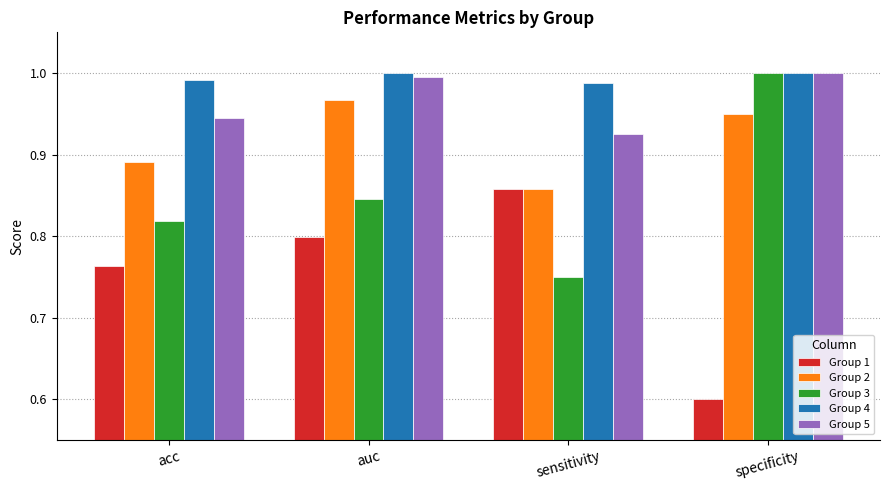

At which category is the sum across all series the highest?

auc